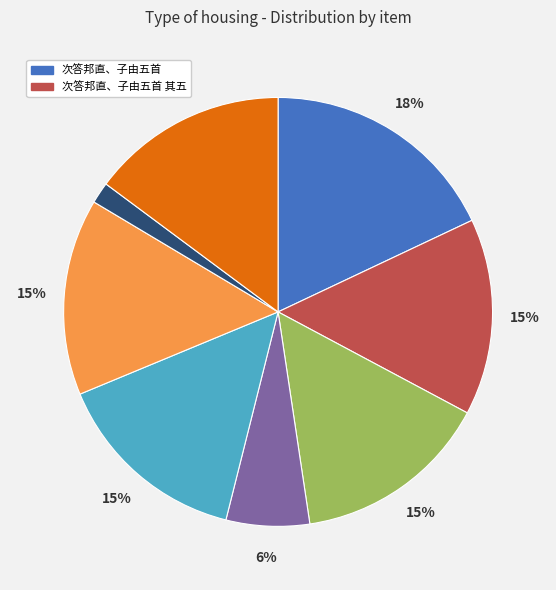

To the nearest percent, what is the difference between the largest and smallest slice percentages?

16%